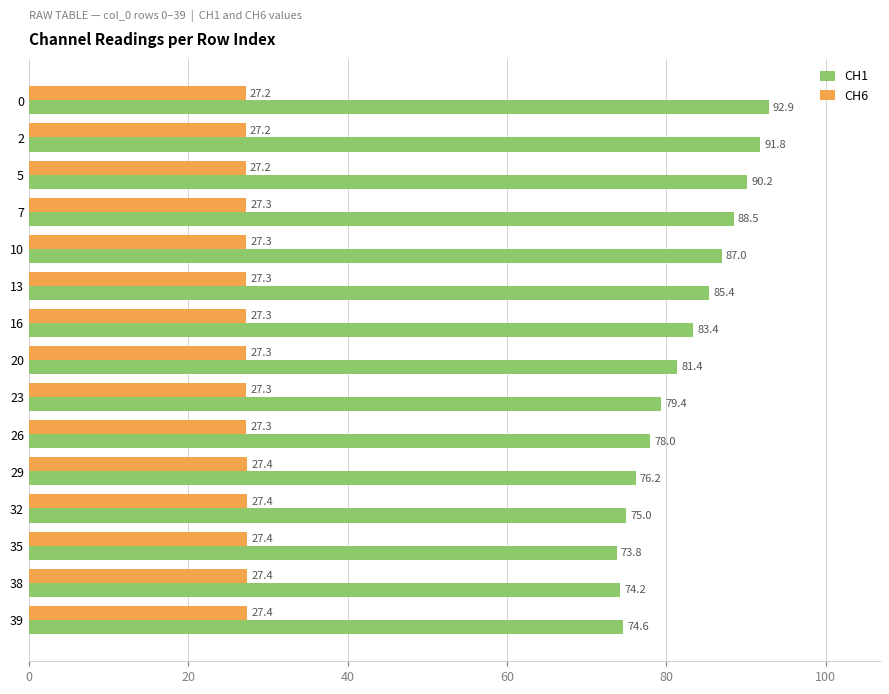

What is the maximum value for CH6?

27.4